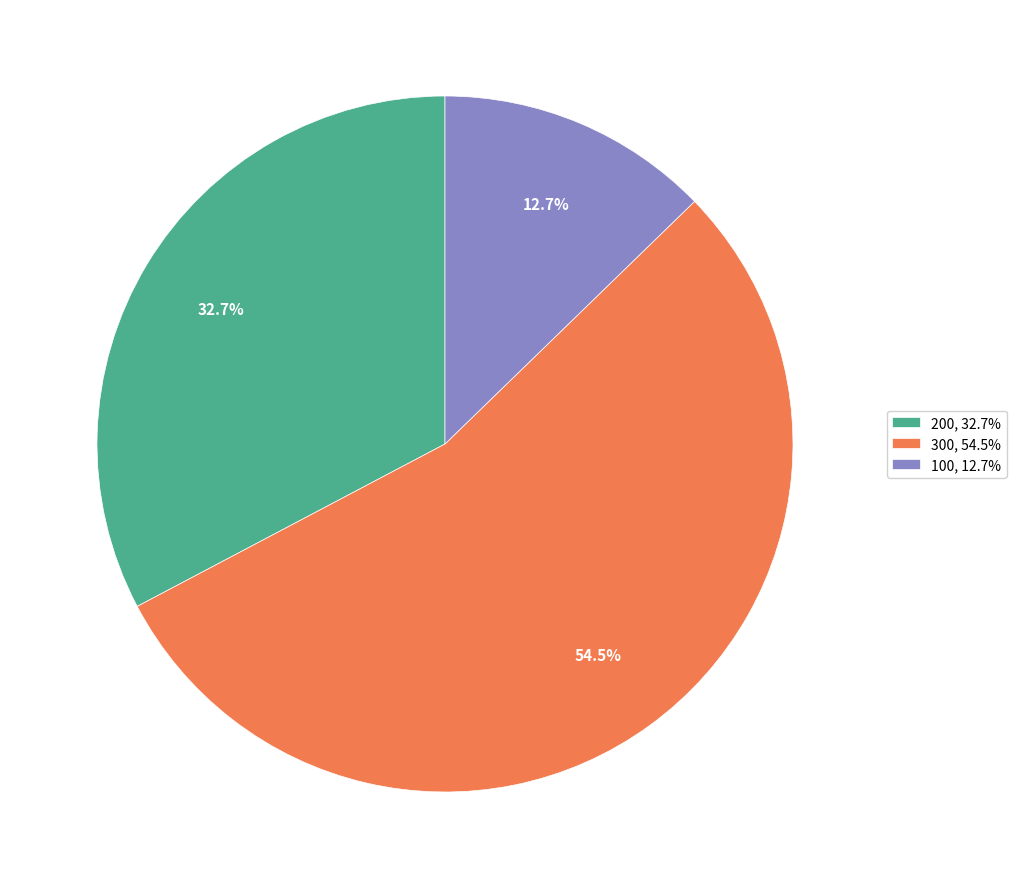

What is the largest slice in the pie chart?

300, 54.5%